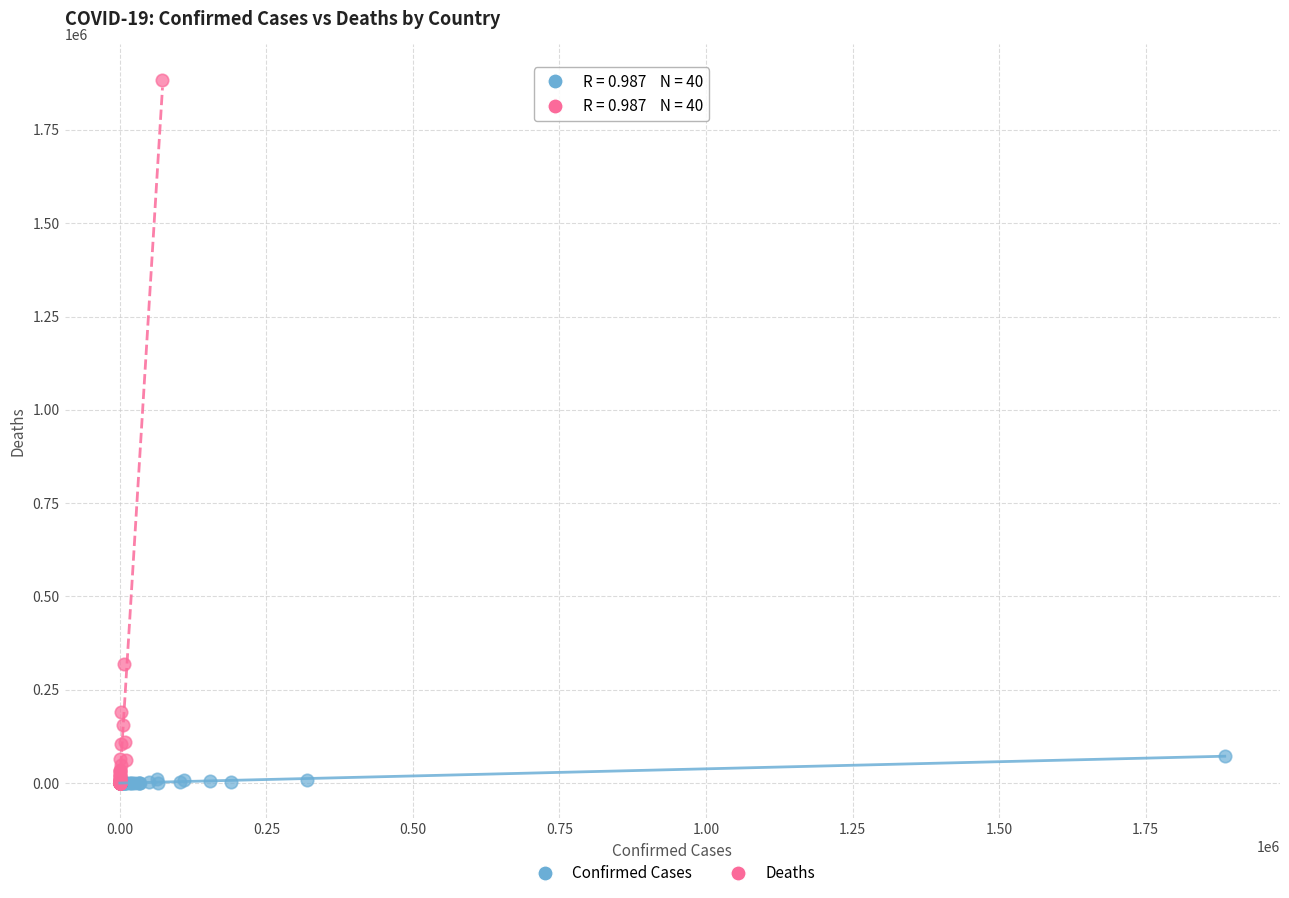

Which series has the largest Y range (max minus min)?

Deaths